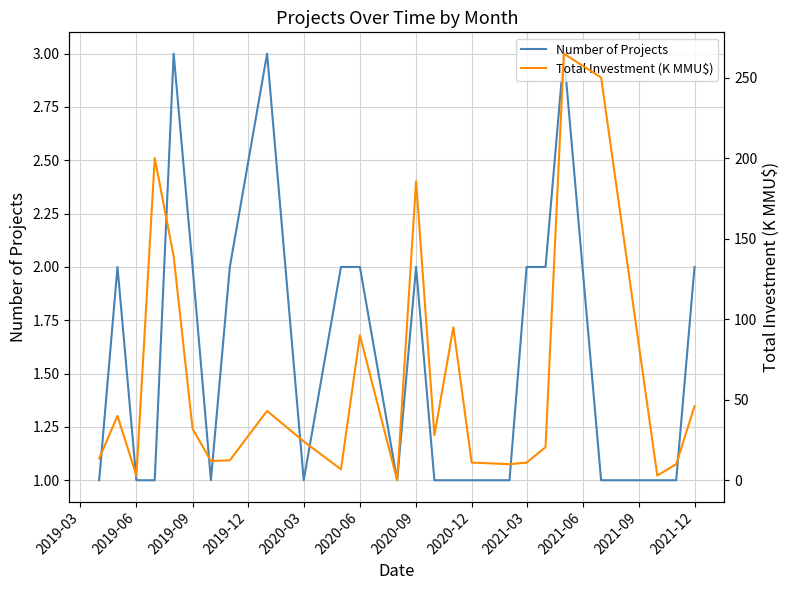

List the series in order of their peak value, highest first.

Total Investment (K MMU$), Number of Projects